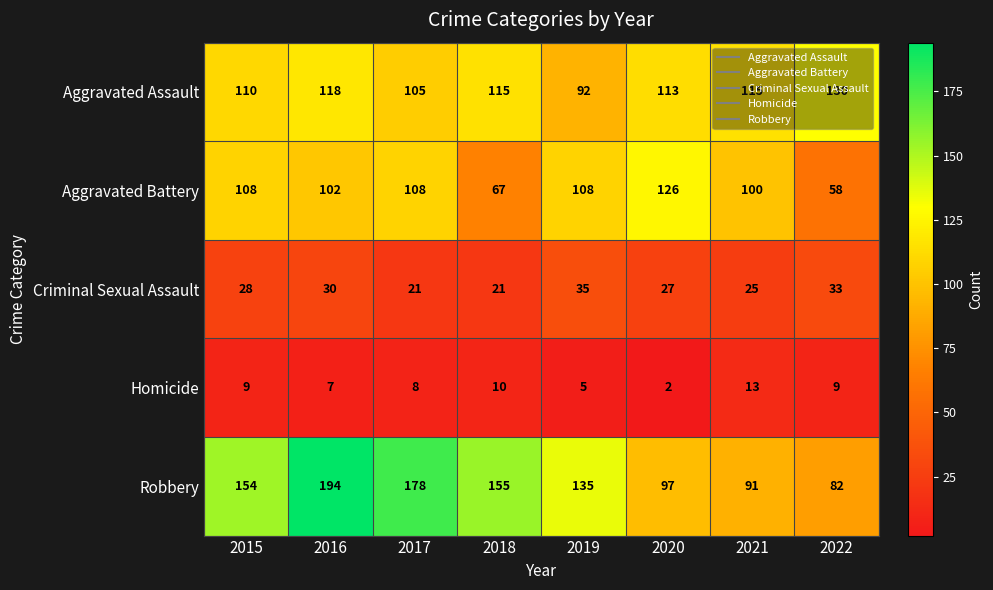

True or false: Criminal Sexual Assault has a value of 28 at 2015.

True